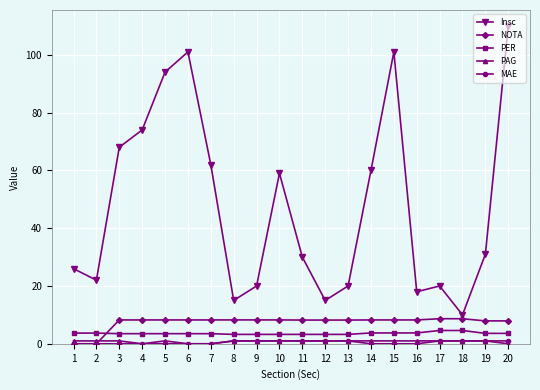

Count the number of data series in this chart.

5